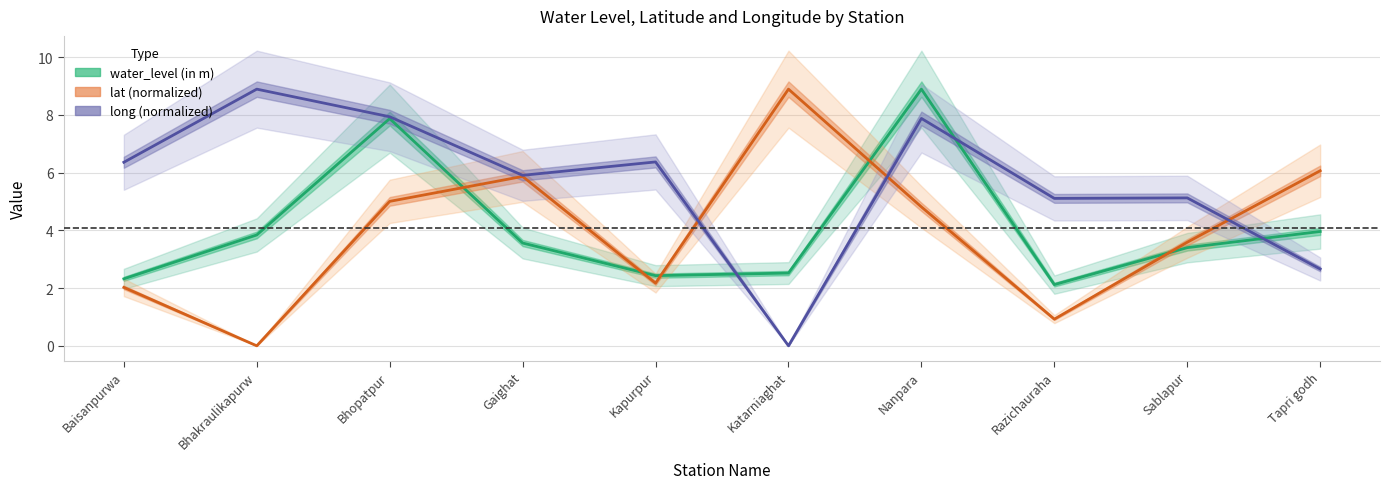

In lat (normalized), how many points are higher than both neighbors (excluding endpoints)?

2